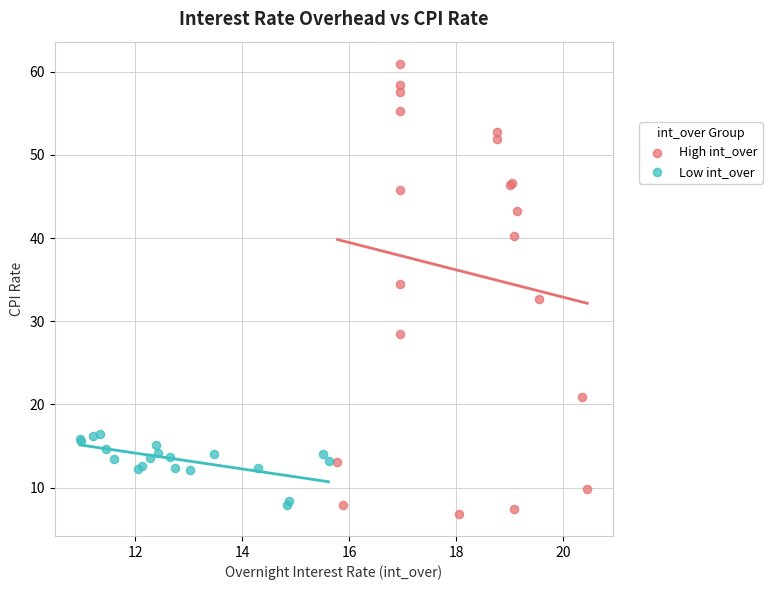

Which series contains the highest Y value?

High int_over